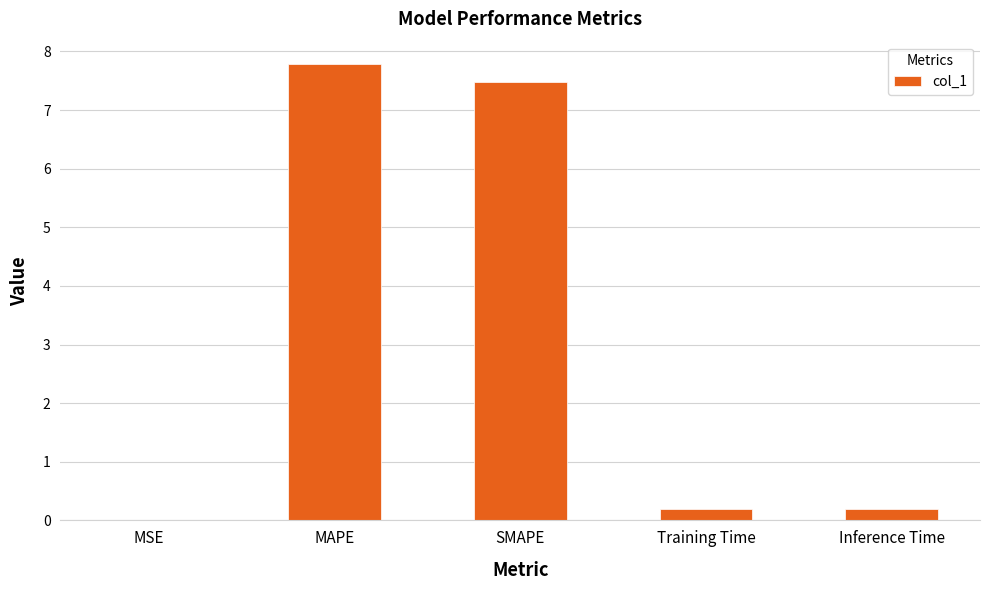

What is the sum of all values?

15.7